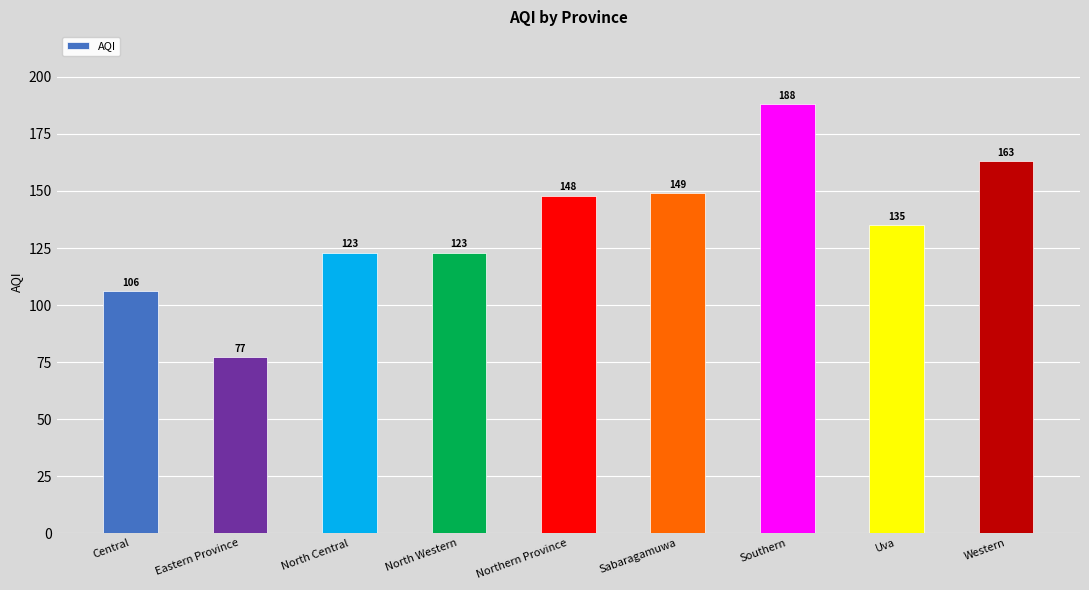

Reading left to right, list all the values displayed in this chart.

106	77	123	123	148	149	188	135	163